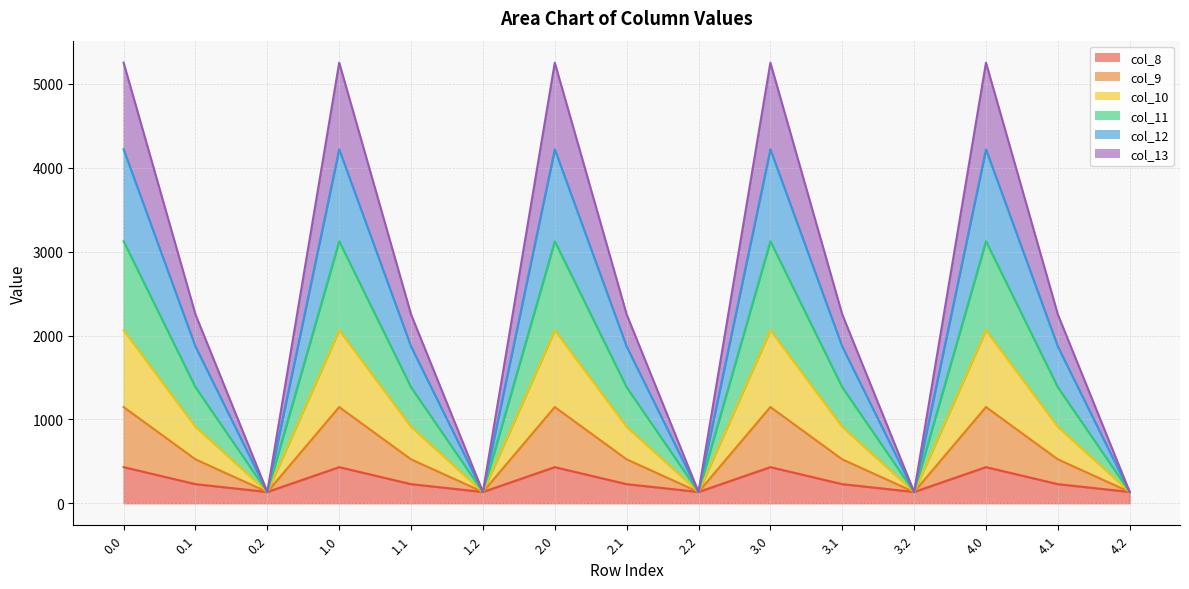

Where is col_13 nearest to the value 640?

0.1